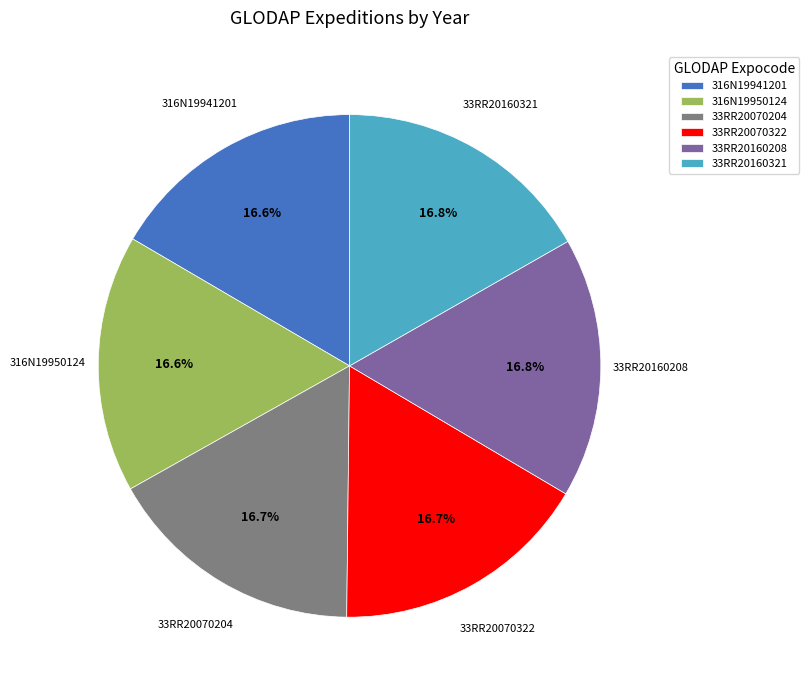

True or false: 33RR20070204 accounts for 27% of the total.

False